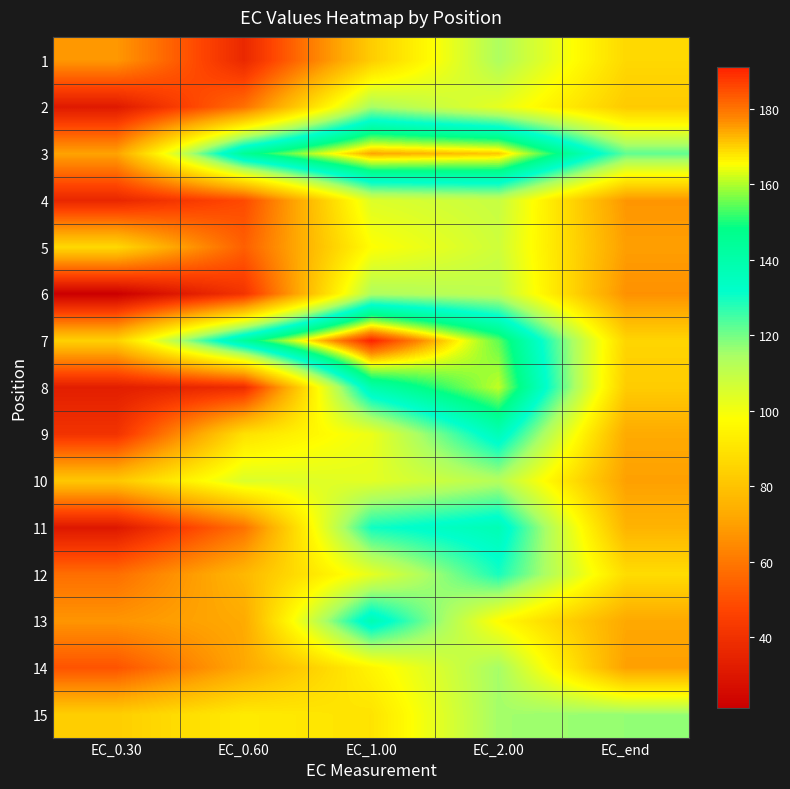

What is the spread (max minus min) of values at EC_0.60?

108.5